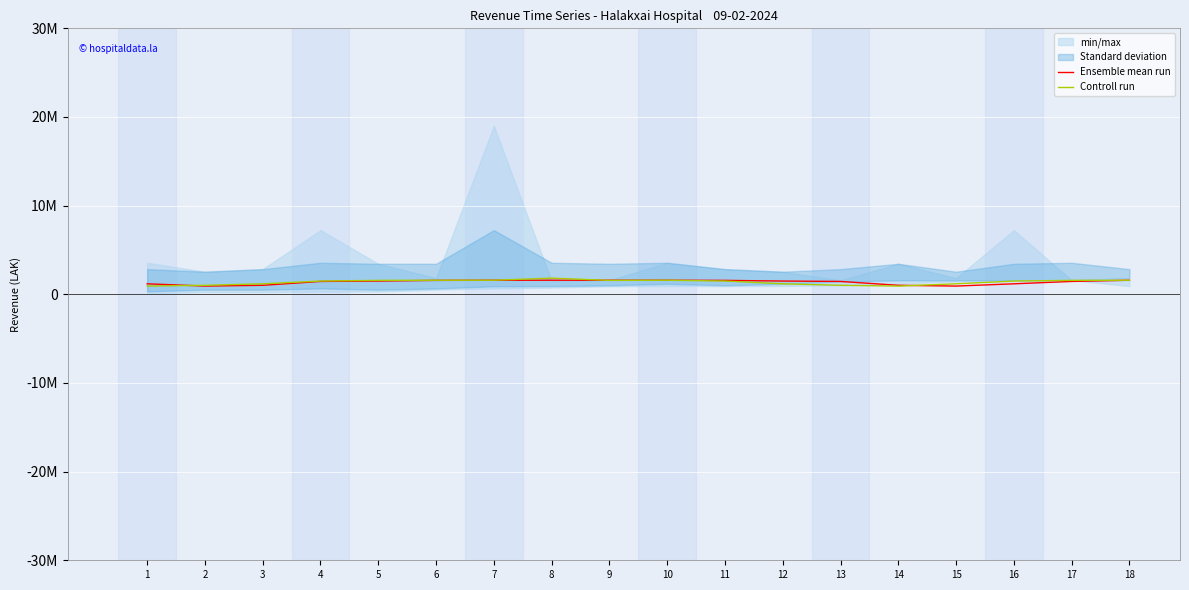

The value of Ensemble mean run at 2 is 929450. True or false?

True